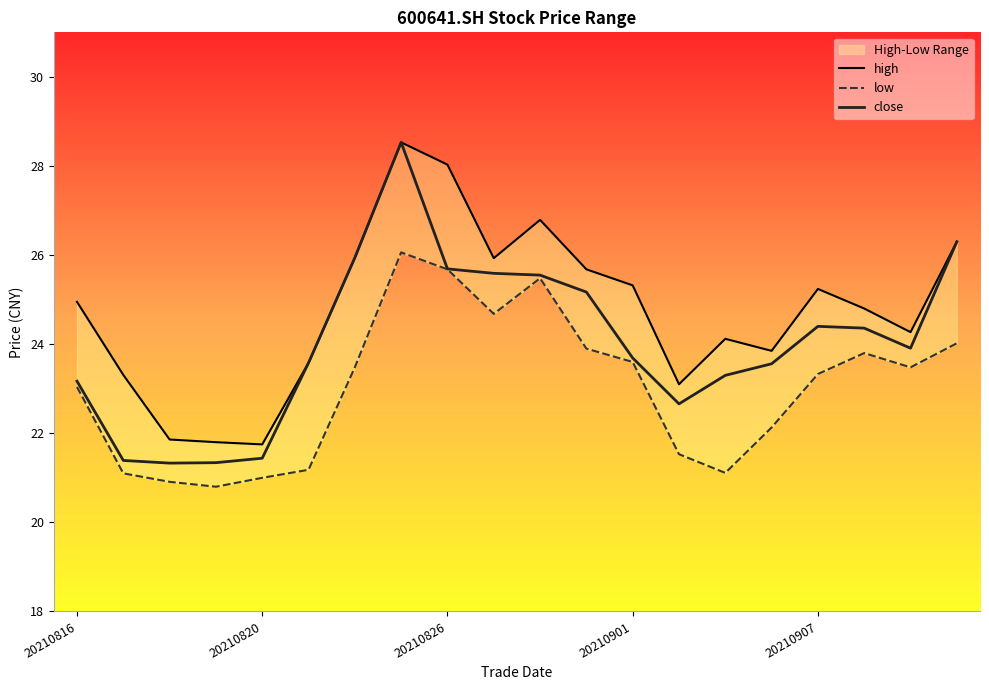

List the series in order of their peak value, lowest first.

low, high, close